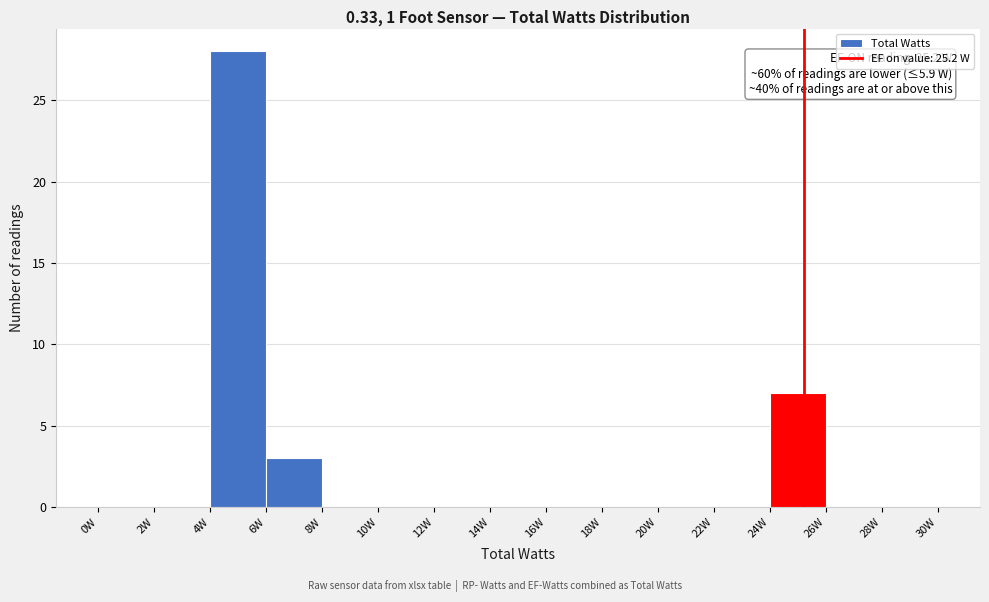

Which range on the x-axis has the tallest bar?

4 to 6